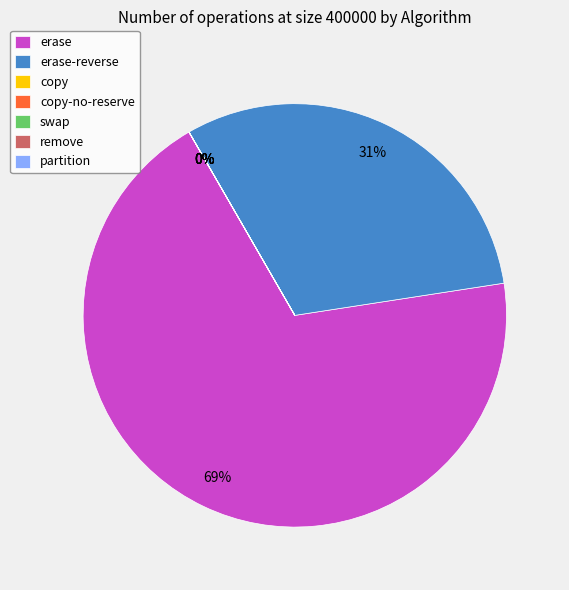

To the nearest percent, what is the average slice percentage?

14%